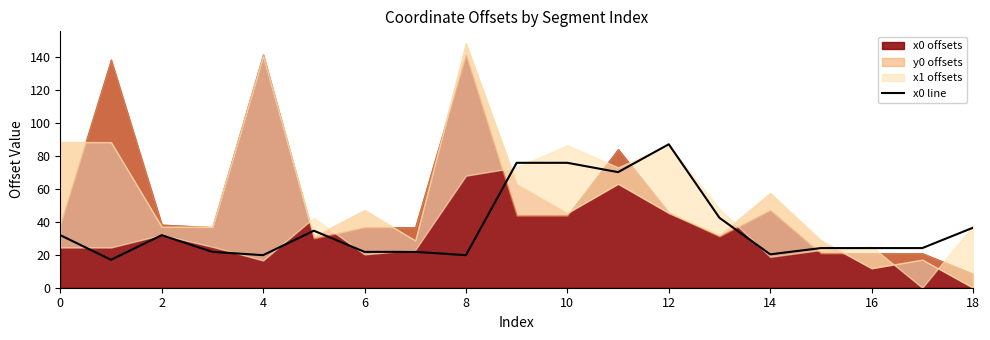

What is the change in value from 13 to 15?

-18.4